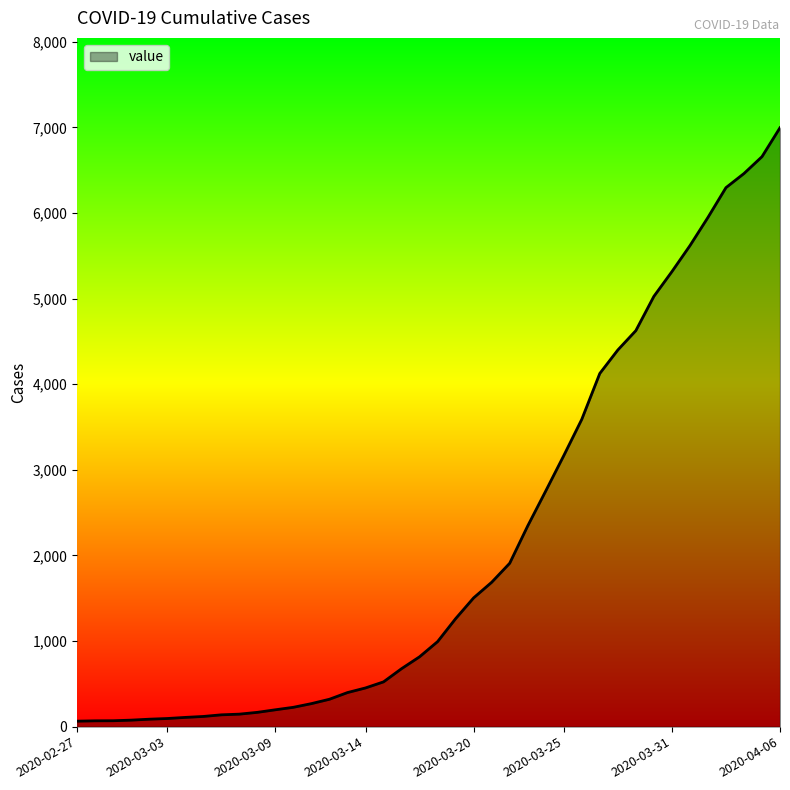

What is the difference between the maximum and minimum values?

6931